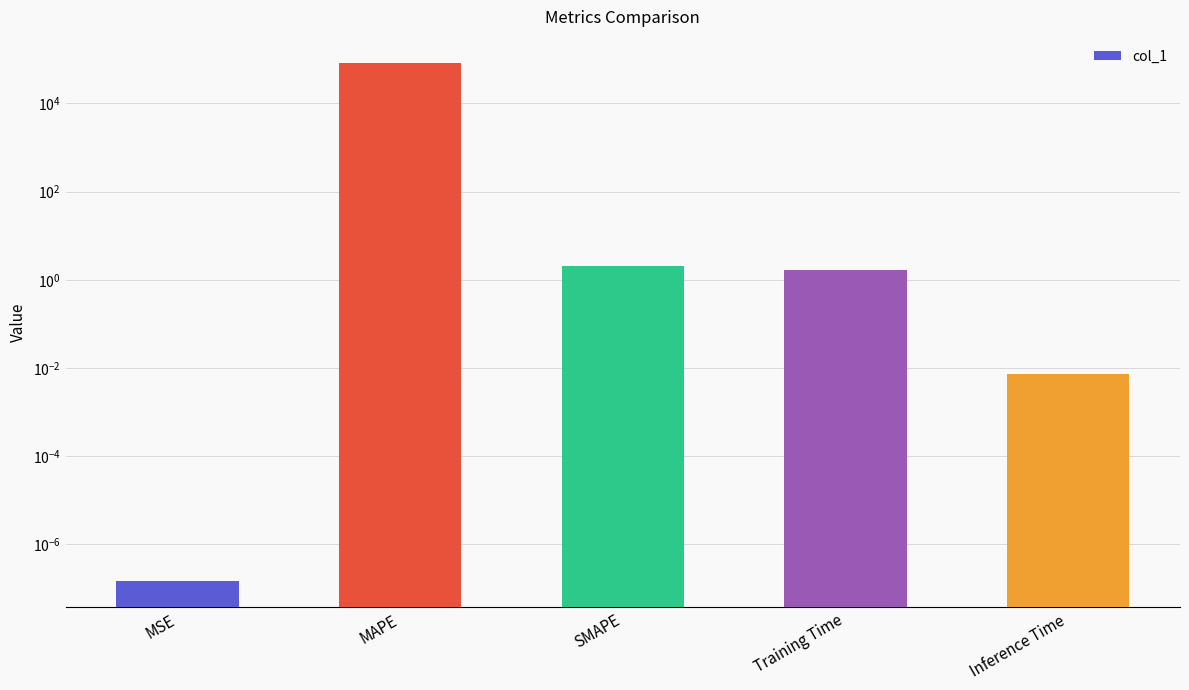

Are the bars horizontal?

No